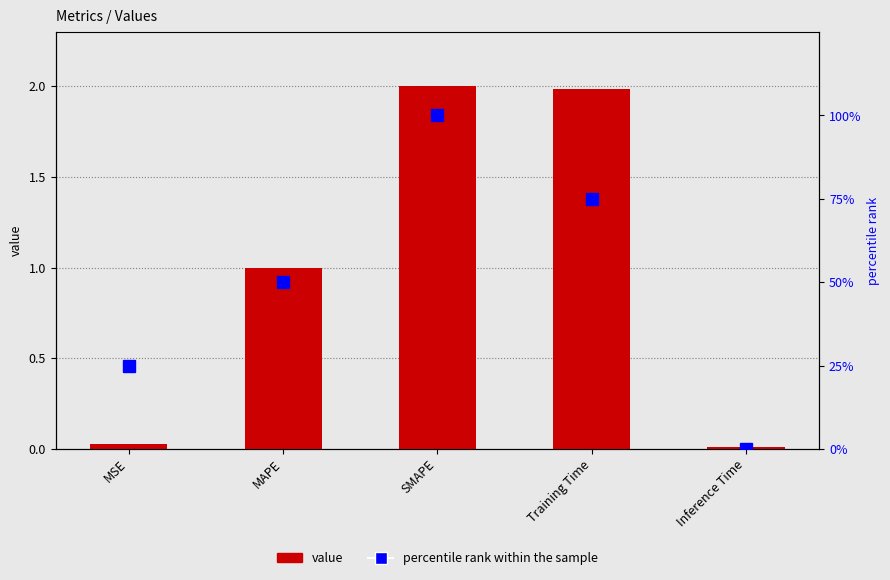

What is the sum of all percentile rank within the sample values?

250.0